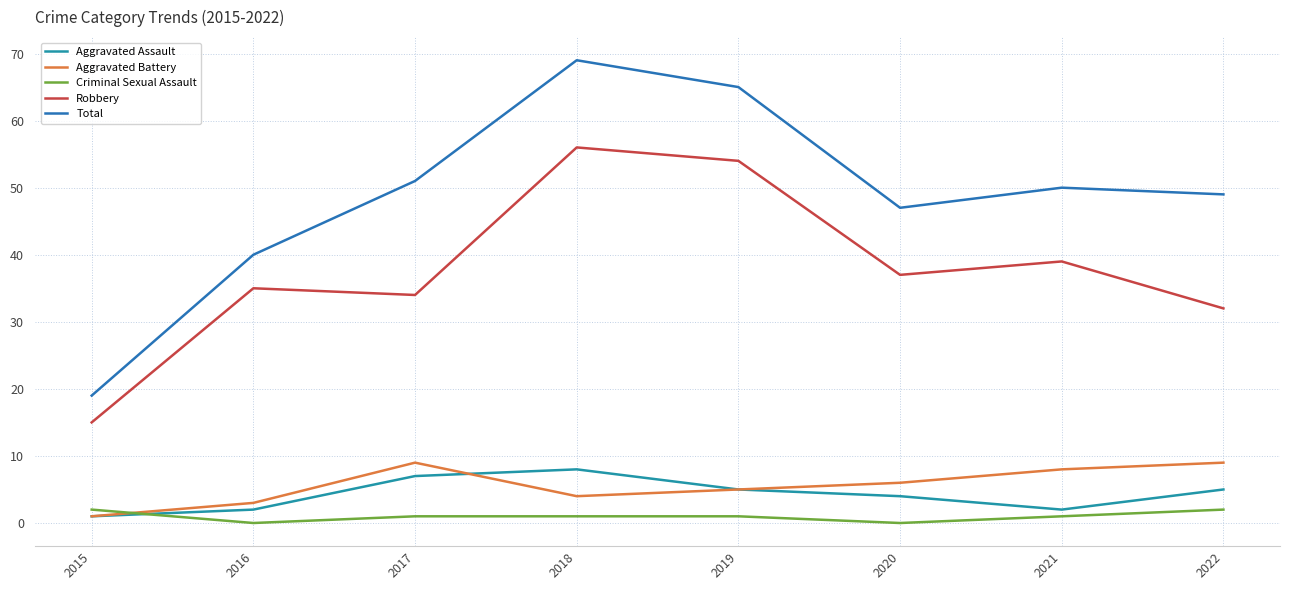

True or false: Aggravated Assault and Aggravated Battery cross at least once.

True